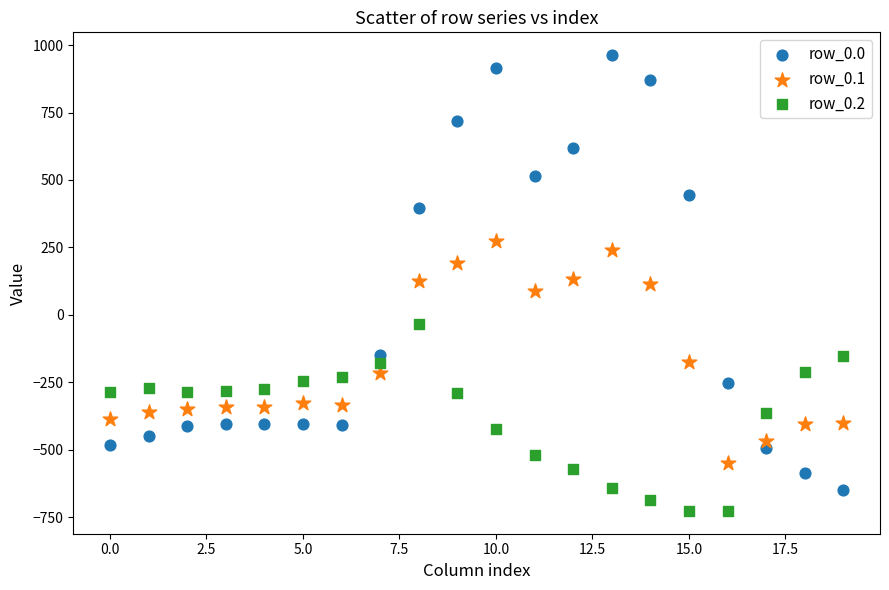

Which series has the widest spread of Y values?

row_0.0